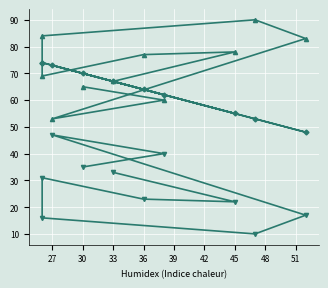

What is the value of the col_1 point at the 2nd from the left?

62